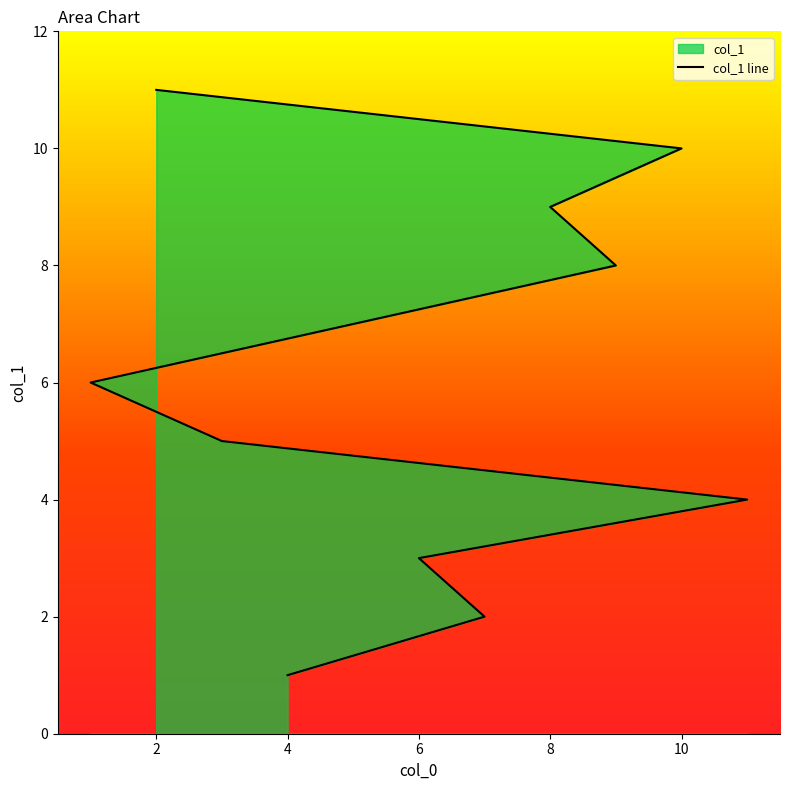

What is the value of the 6th point from the left?

6